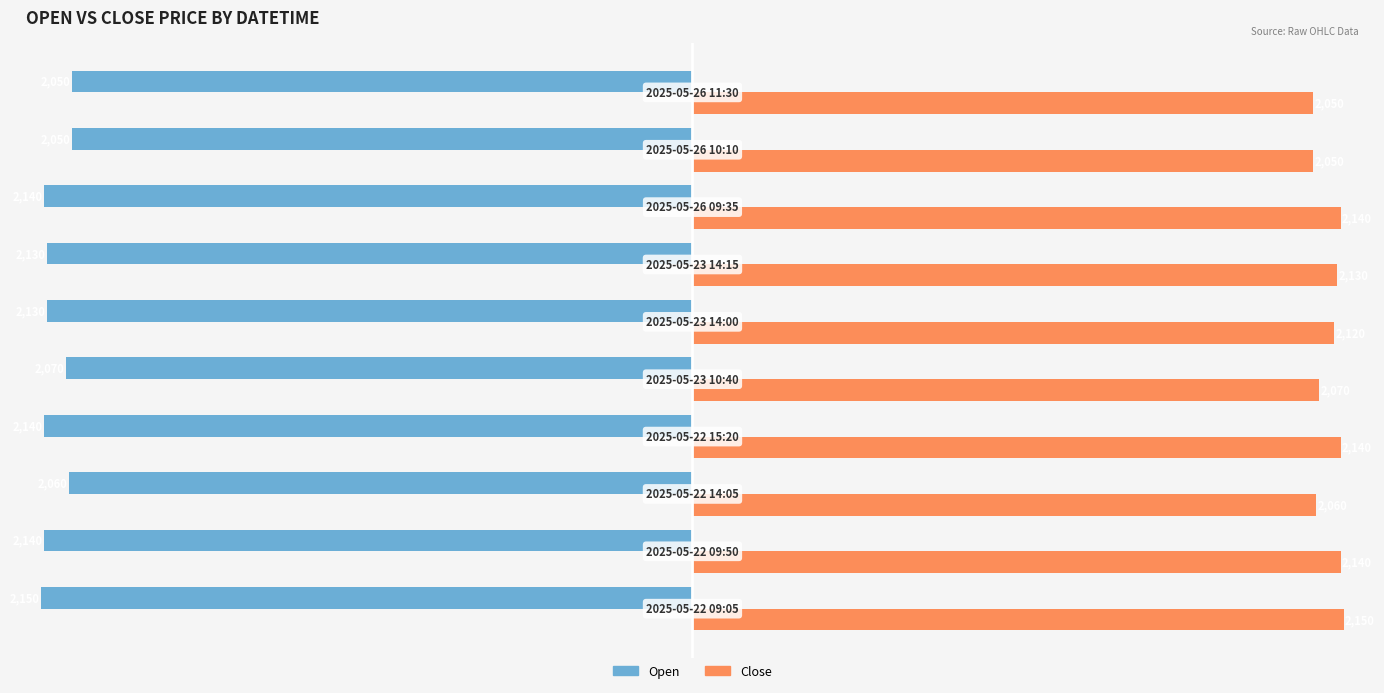

What is the highest value of the Close series?

2150